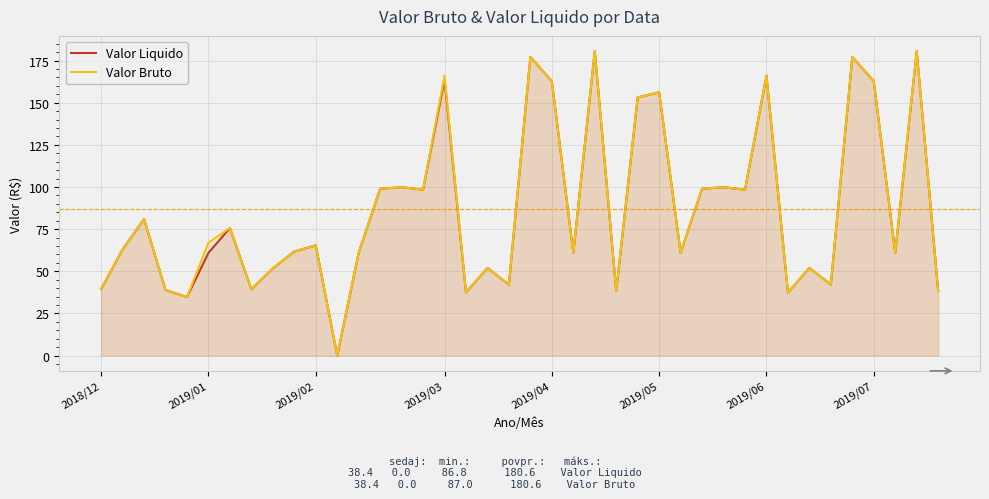

Which series has the largest total across all categories?

Valor Bruto